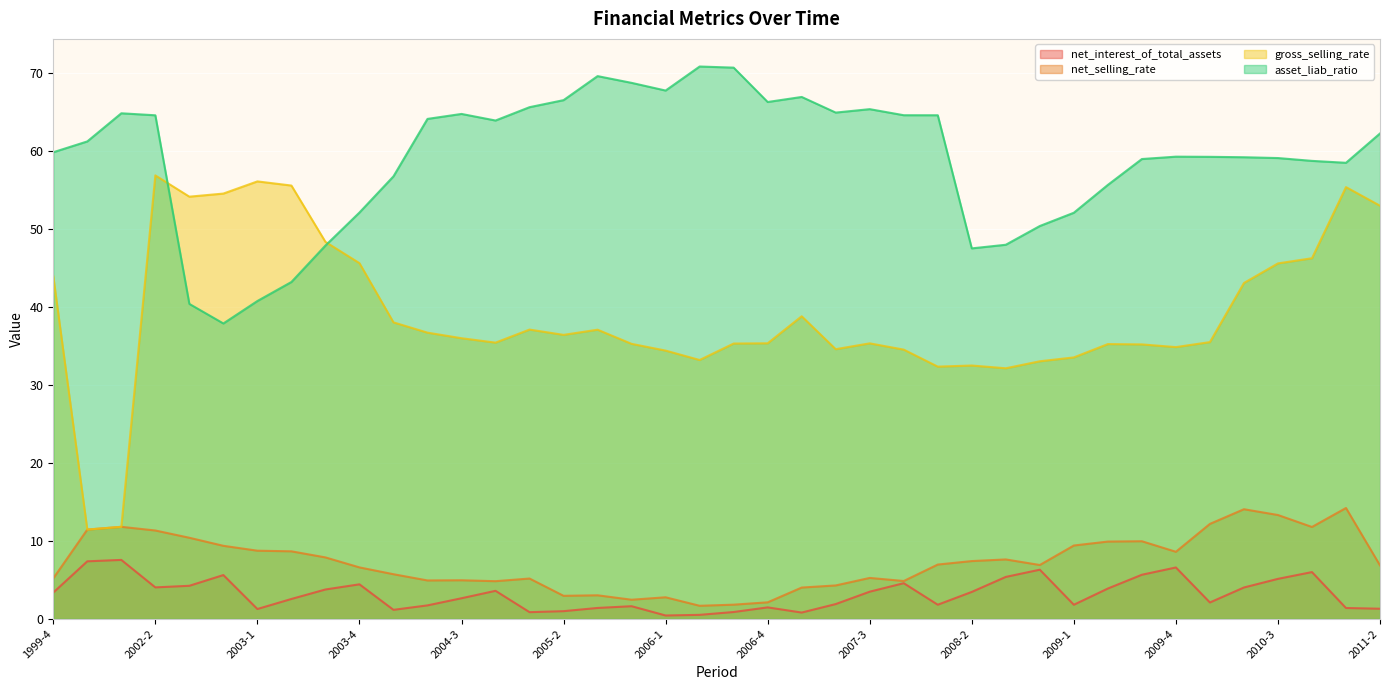

At how many categories does at least one series exceed 66?

8